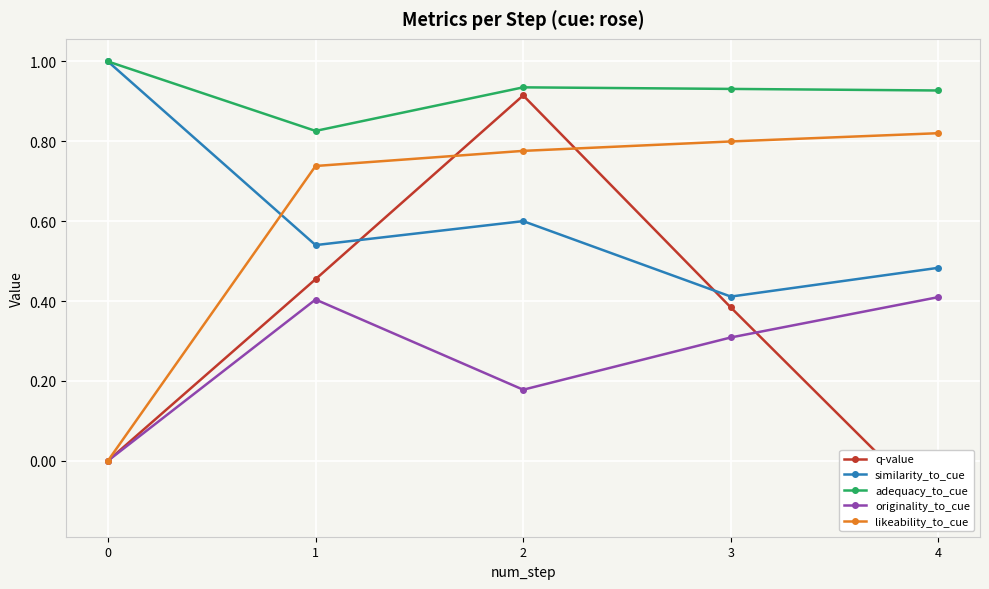

Count the number of categories in the chart.

5